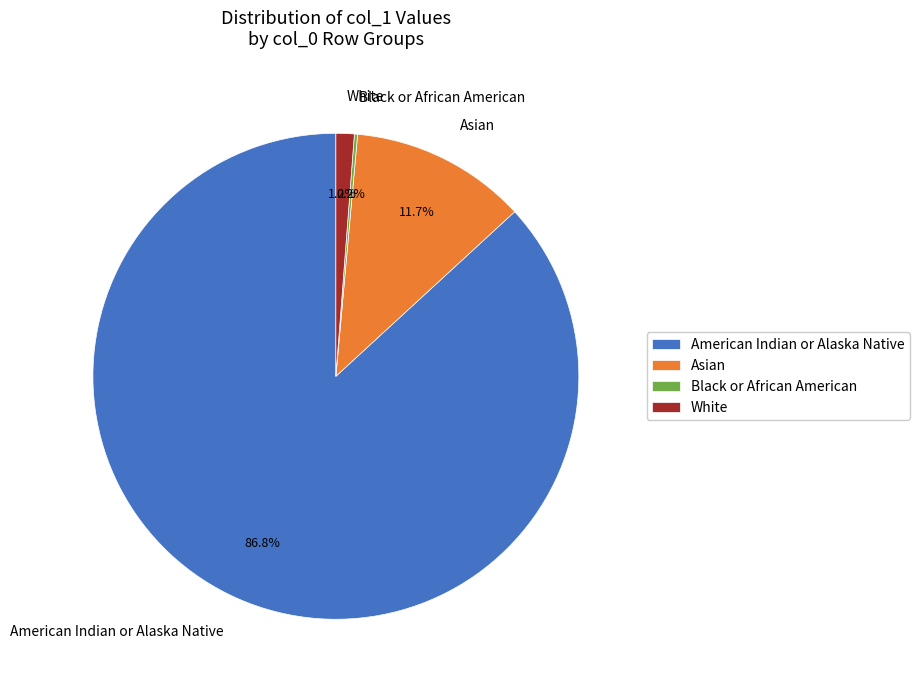

To the nearest percent, what is the average slice percentage?

25%